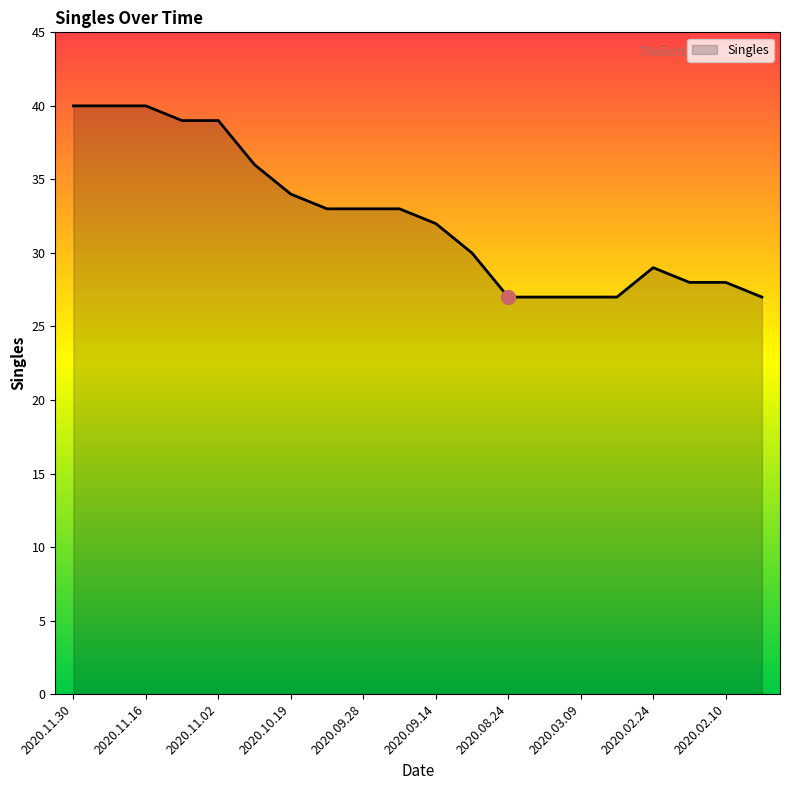

What is the difference between the maximum and minimum values?

13